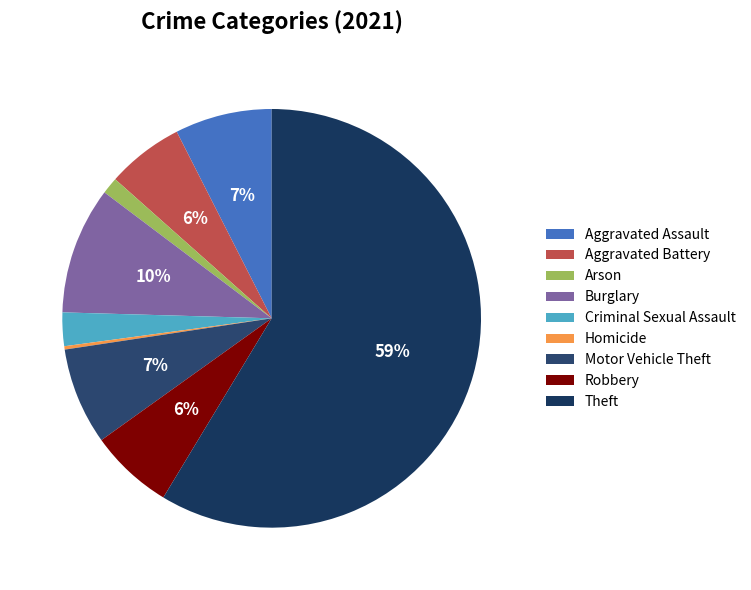

The Theft slice represents 69% of the pie. True or false?

False